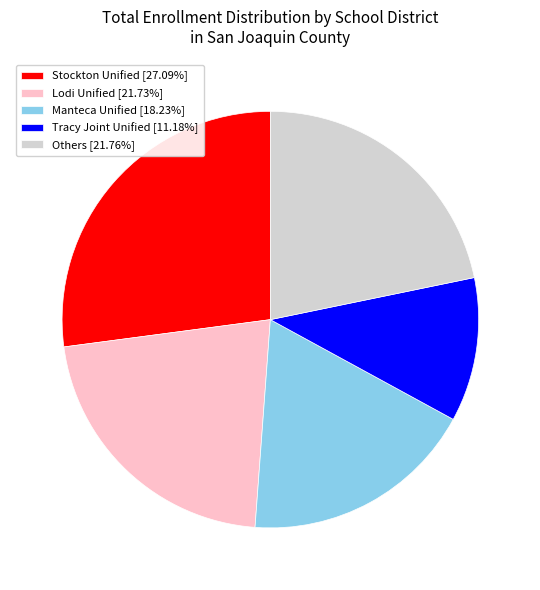

What is the ratio of the value at Tracy Joint Unified [11.18%] to the value at Others [21.76%]?

0.5